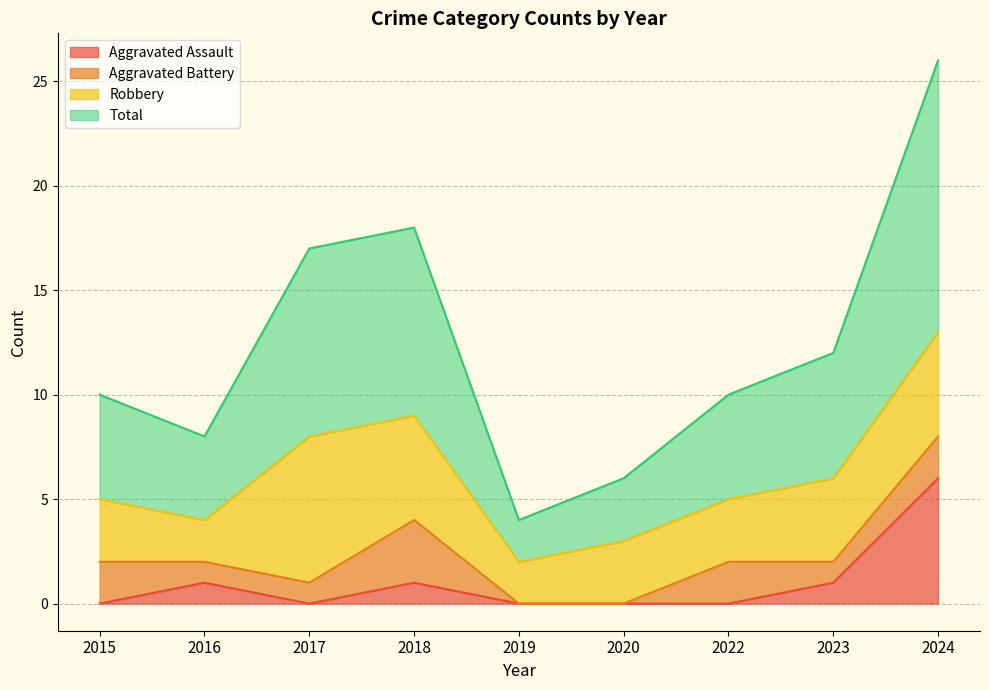

True or false: Aggravated Assault and Total cross at least once.

False